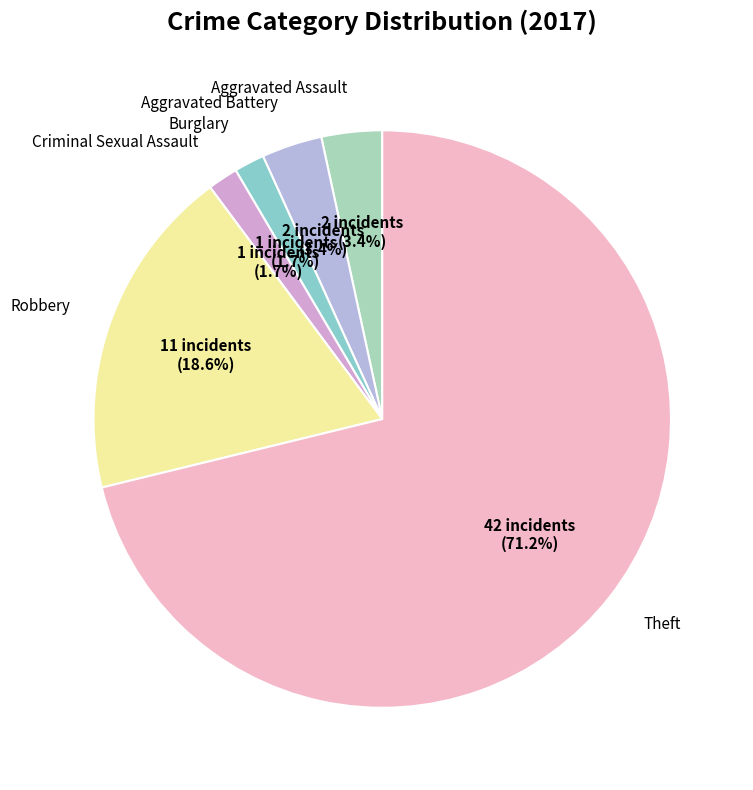

Rank the categories by value from lowest to highest.

Burglary, Criminal Sexual Assault, Aggravated Assault, Aggravated Battery, Robbery, Theft